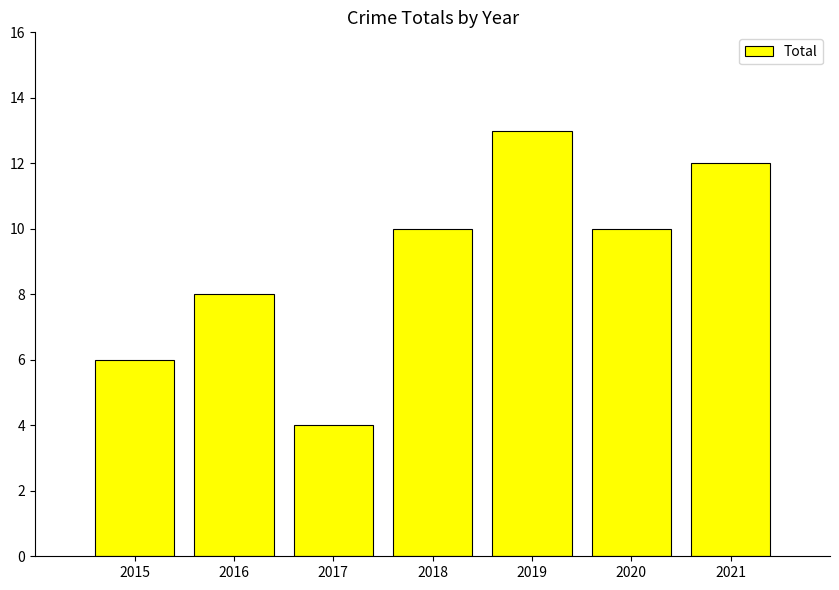

What is the value of the 5th bar from the left?

13